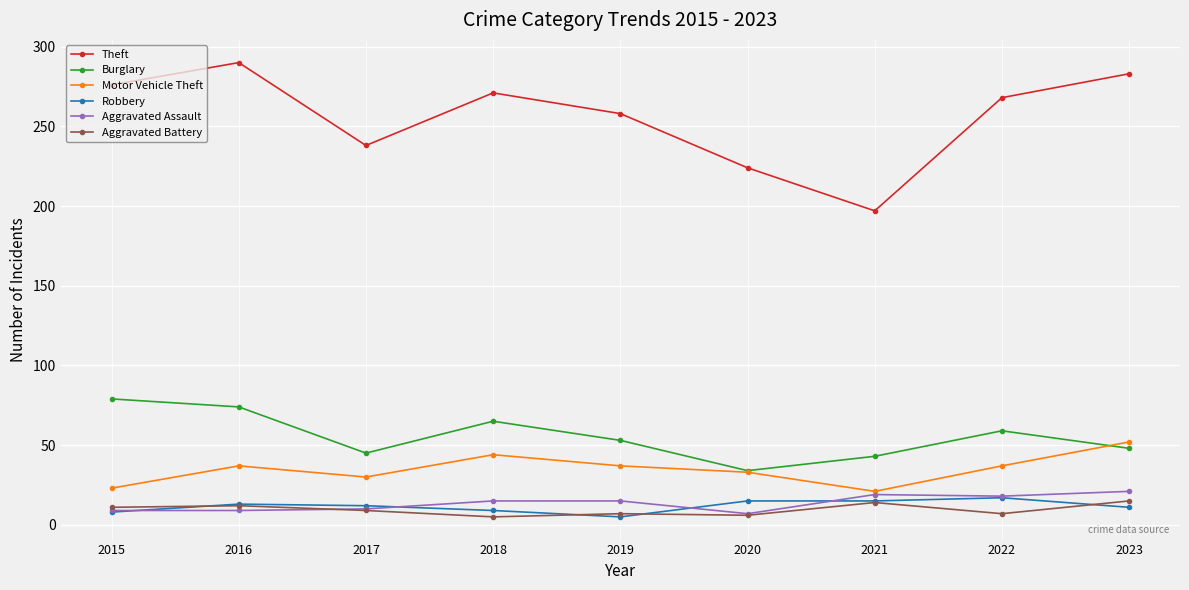

Is this an area chart (filled region under the line)?

No